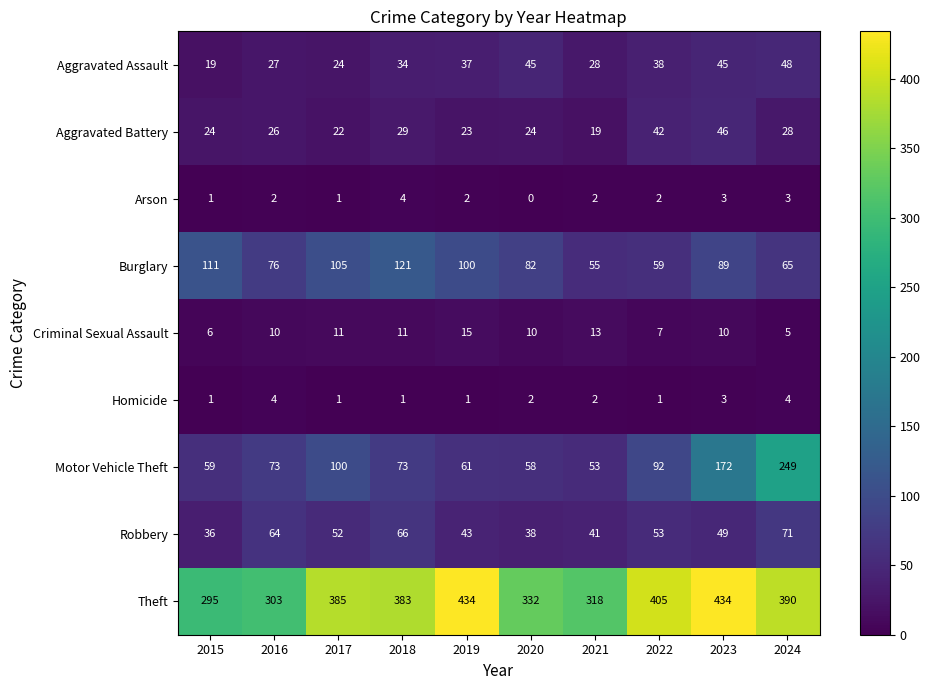

What is the average value of the Theft series?

368